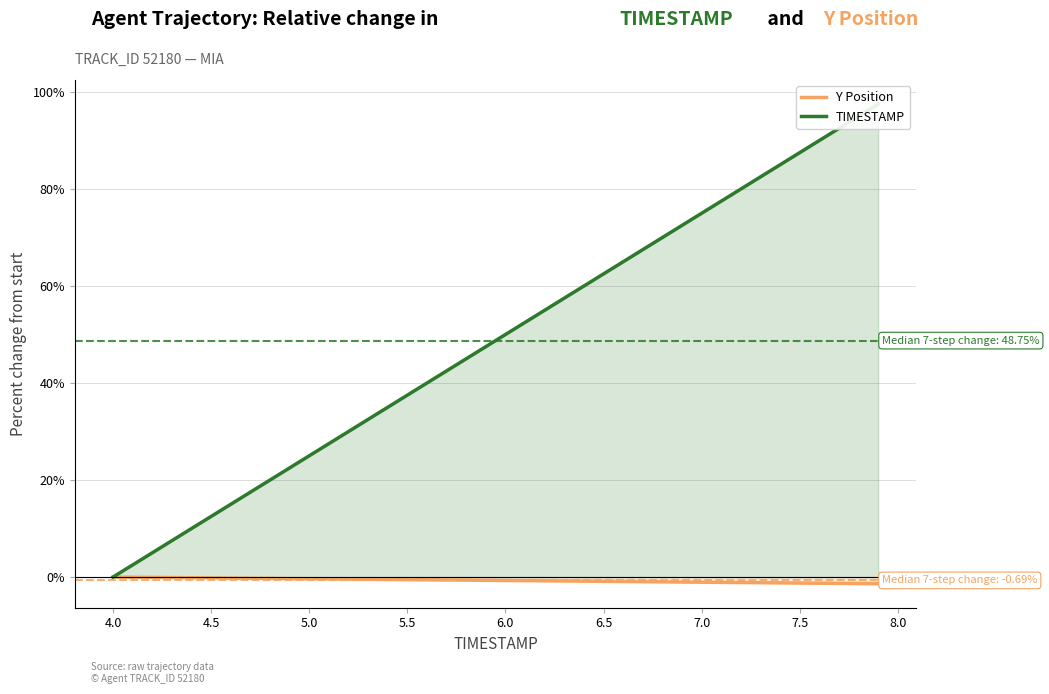

True or false: TIMESTAMP has more than 0 points higher than both neighbors.

False